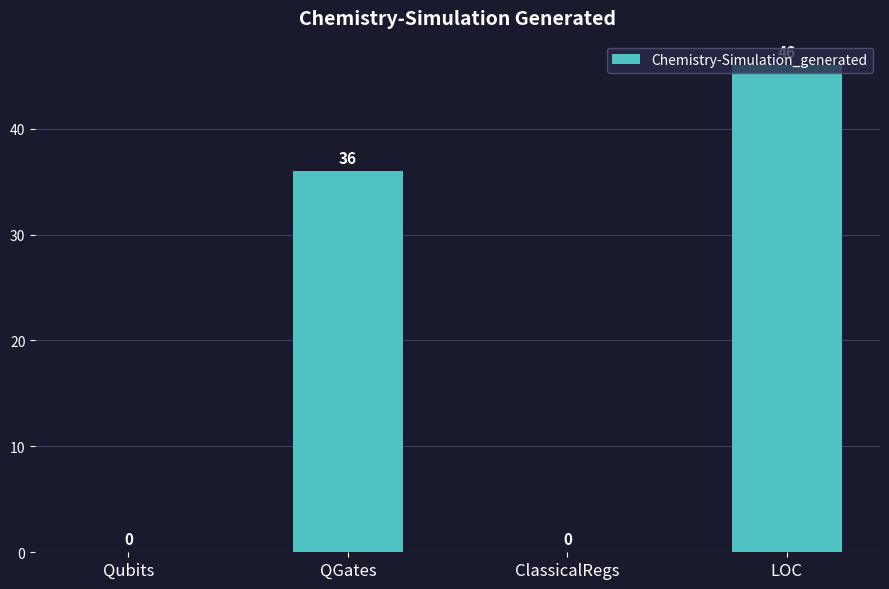

Which category has the highest value across all series?

LOC